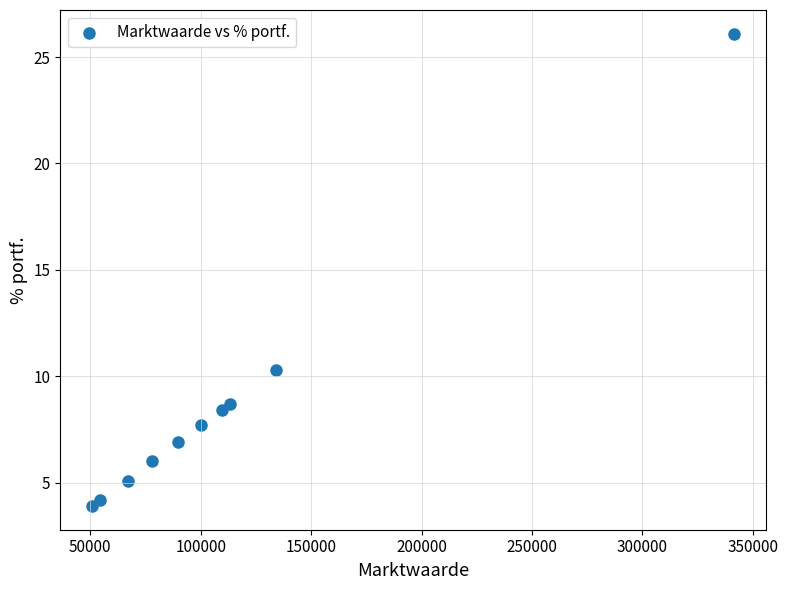

What is the average X value?

113915.7